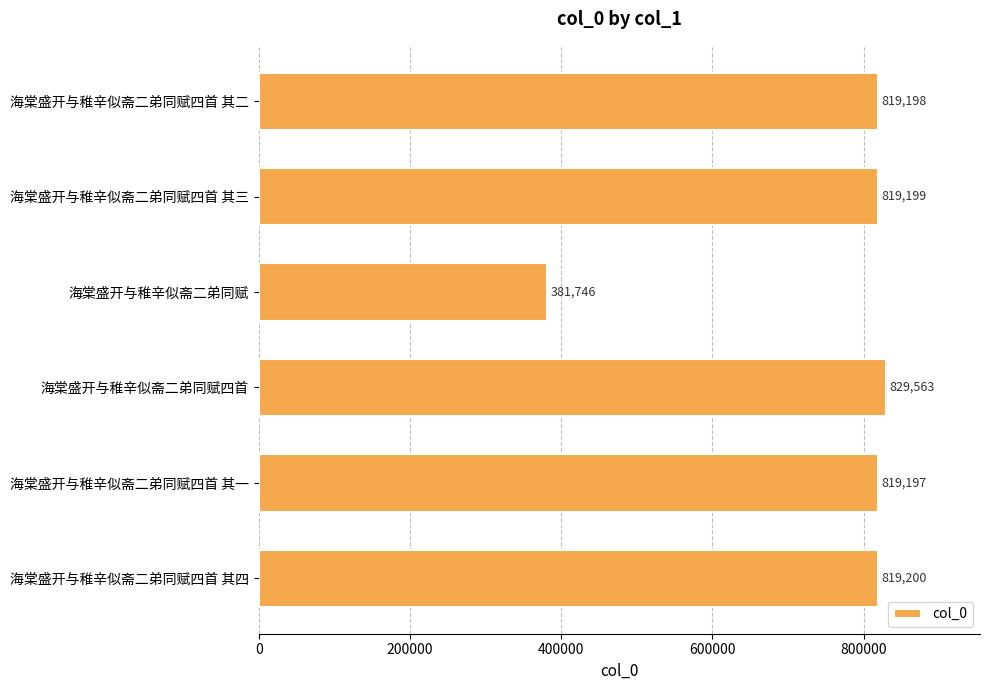

At which label is the value closest to 605654?

海棠盛开与稚辛似斋二弟同赋四首 其一